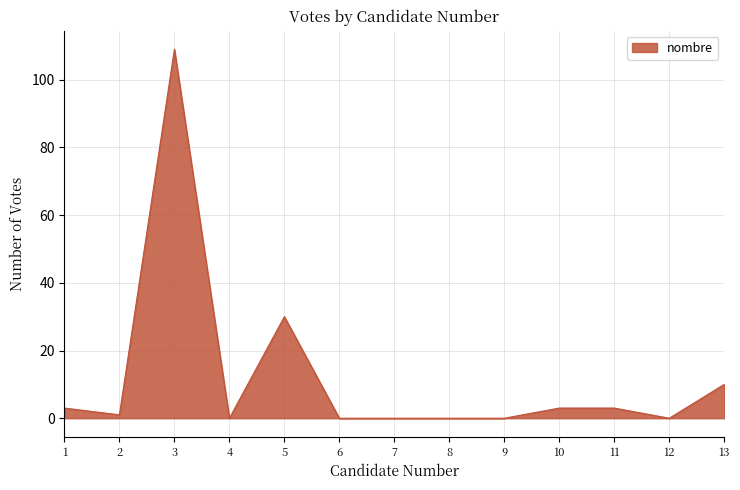

What is the greatest value displayed?

109